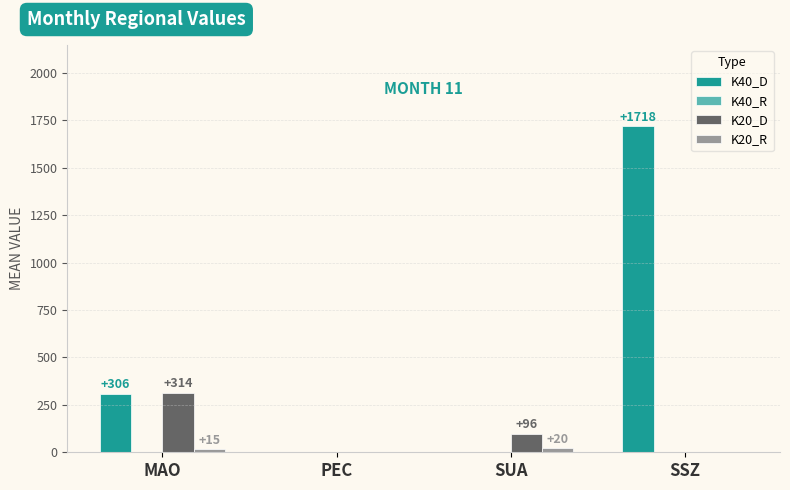

How many groups of bars are there?

4